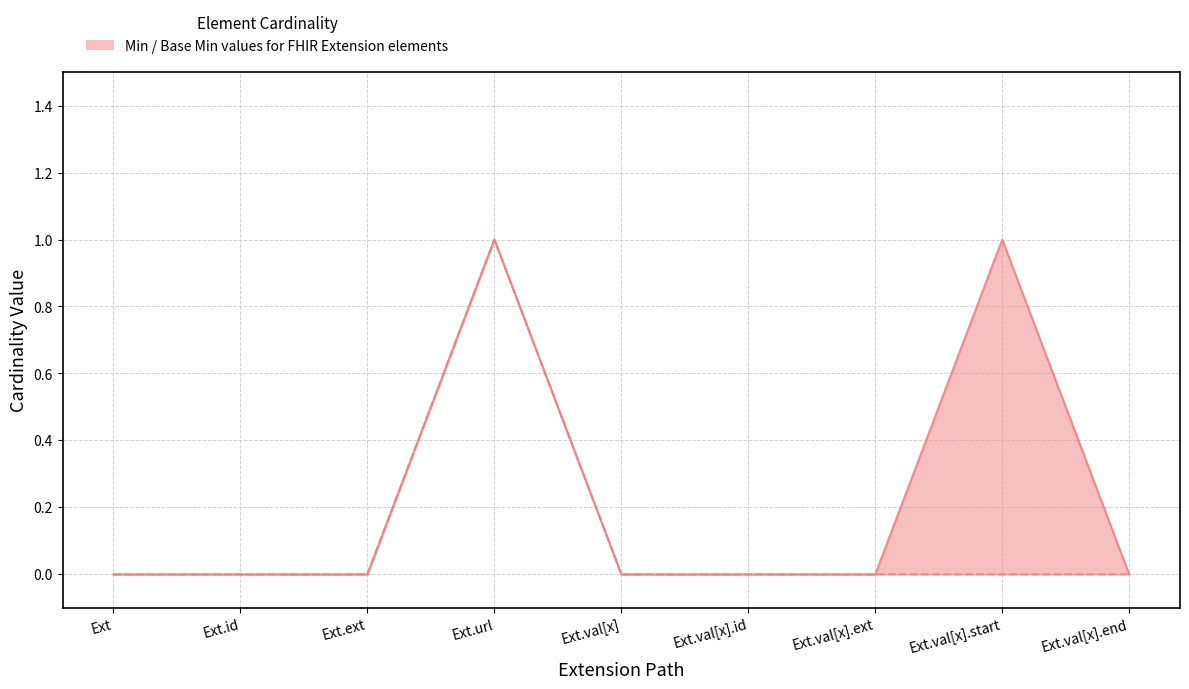

At which label does Min reach its peak?

Ext.url